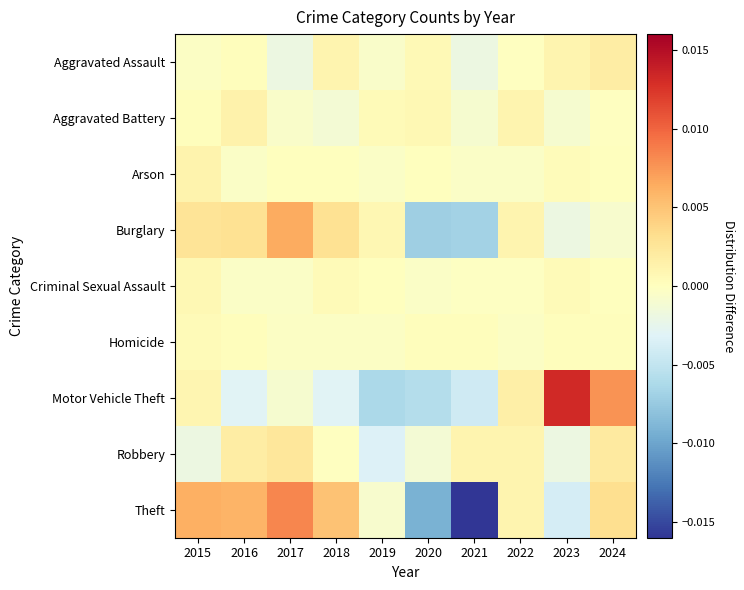

At which category is the sum across all series the highest?

2024